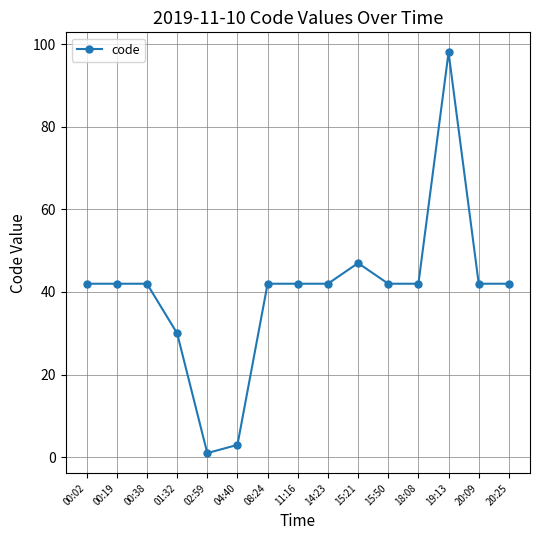

How many lines are shown in the chart?

1